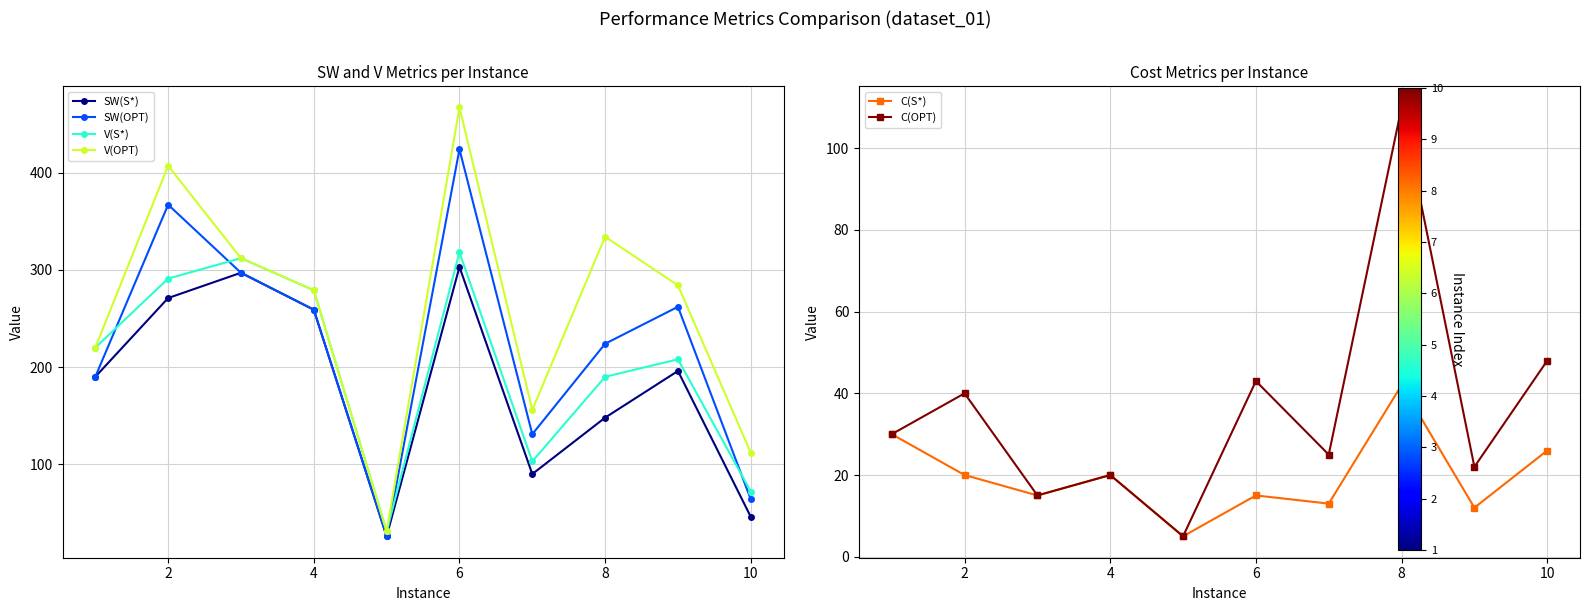

In V(S*), how many points are lower than both neighbors (excluding endpoints)?

2